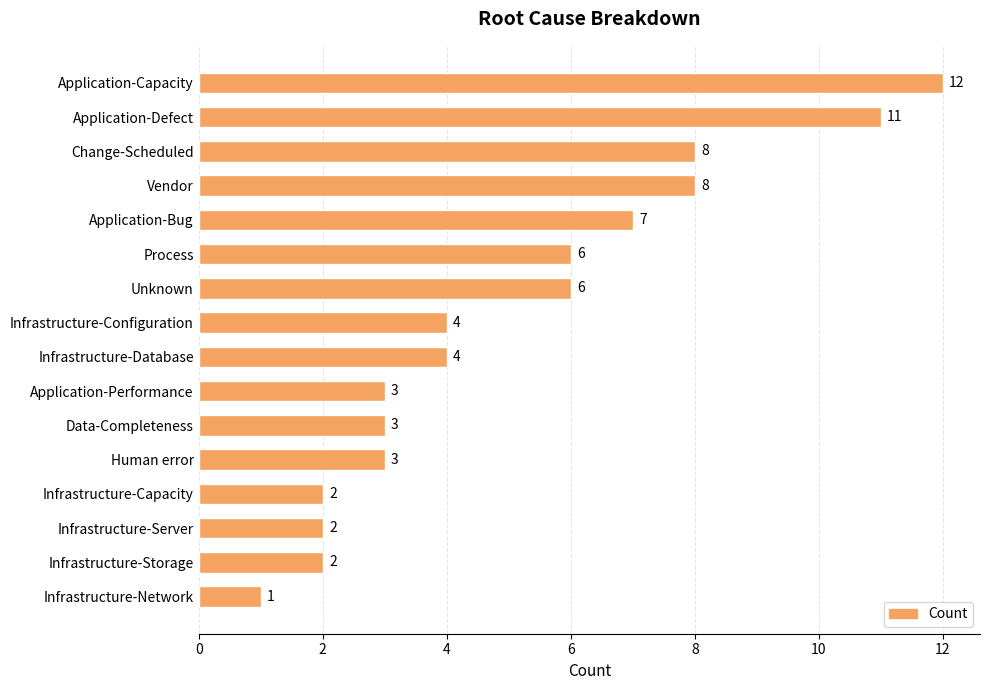

Between Application-Defect and Change-Scheduled, which is larger?

Application-Defect